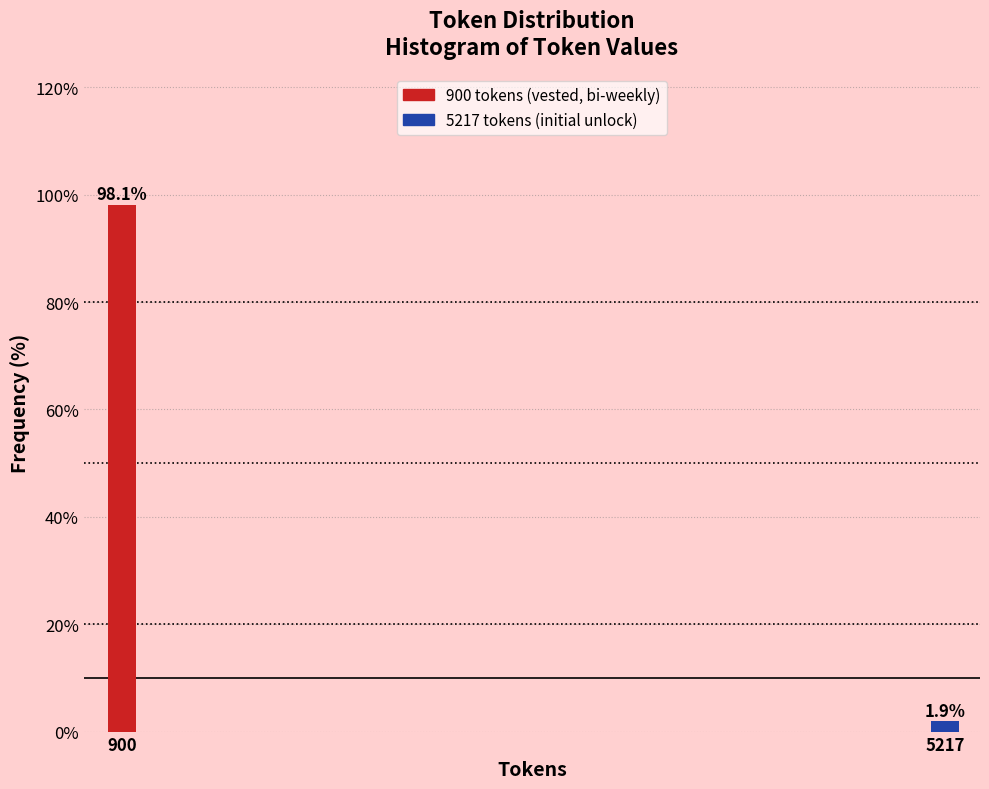

Reading left to right, extract all data points from this chart.

900=98.1	5217=1.9